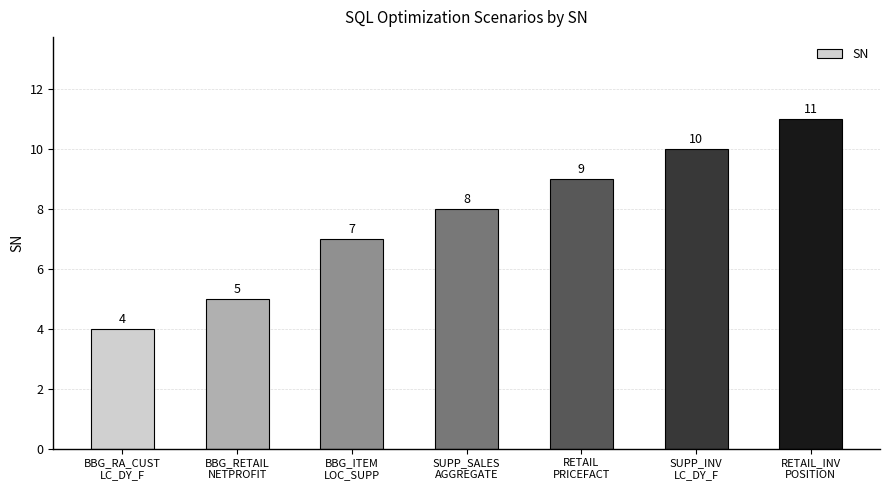

Count the values in the range 5 to 10.

5